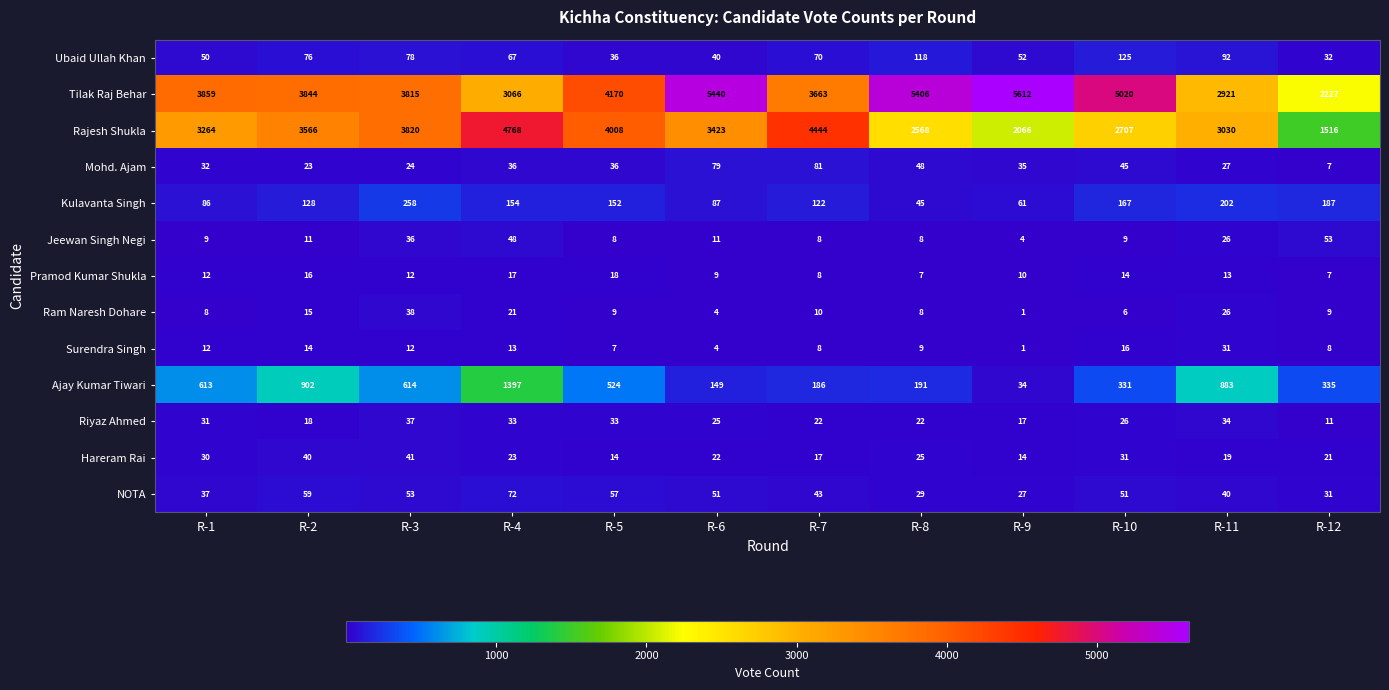

True or false: Surendra Singh has a value of 19 at R-3.

False